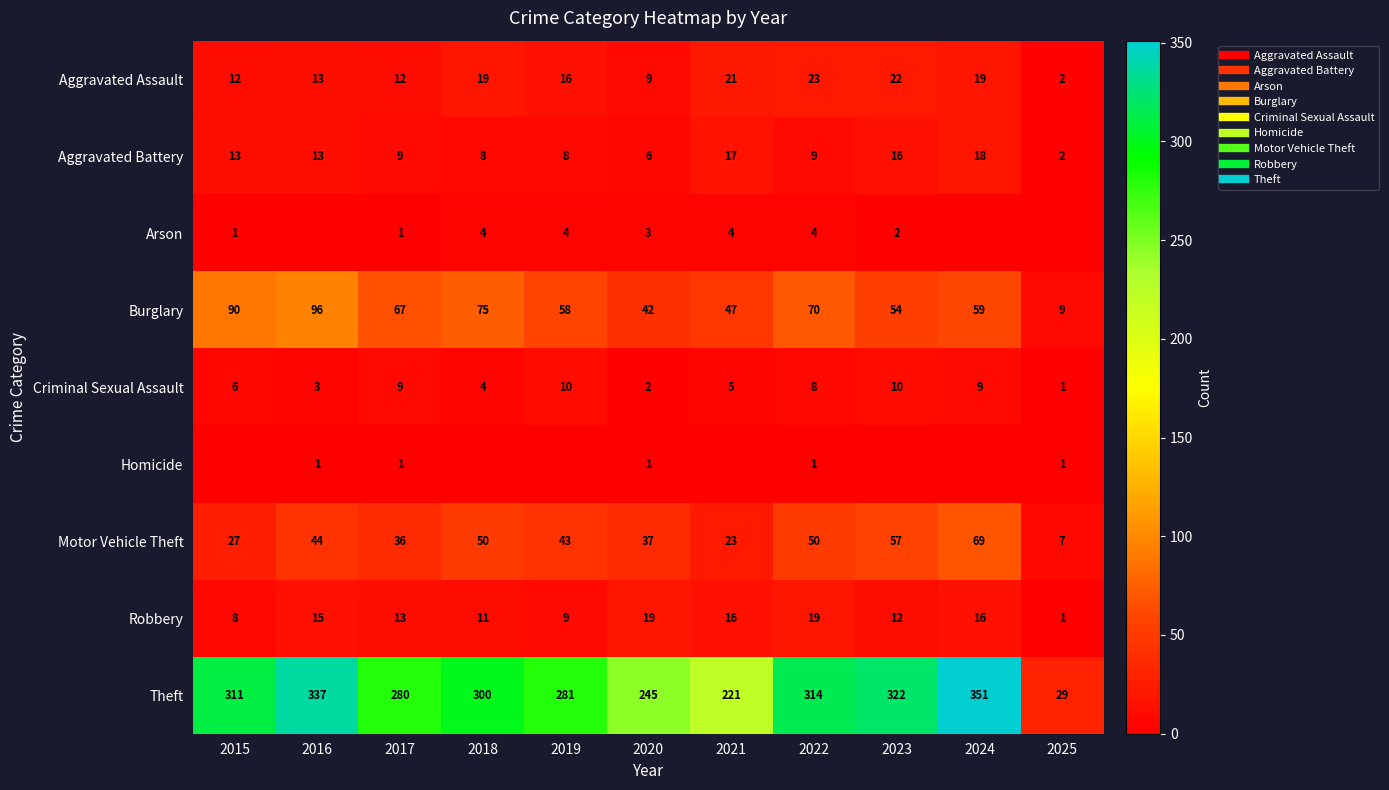

At which label is Homicide closest to 0?

2015